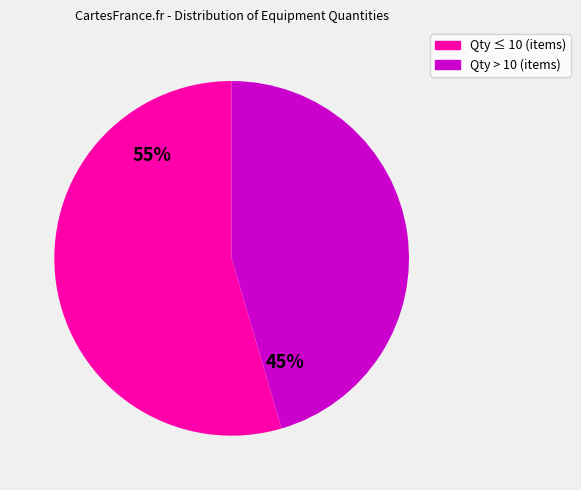

To the nearest percent, what is the average slice percentage?

50%